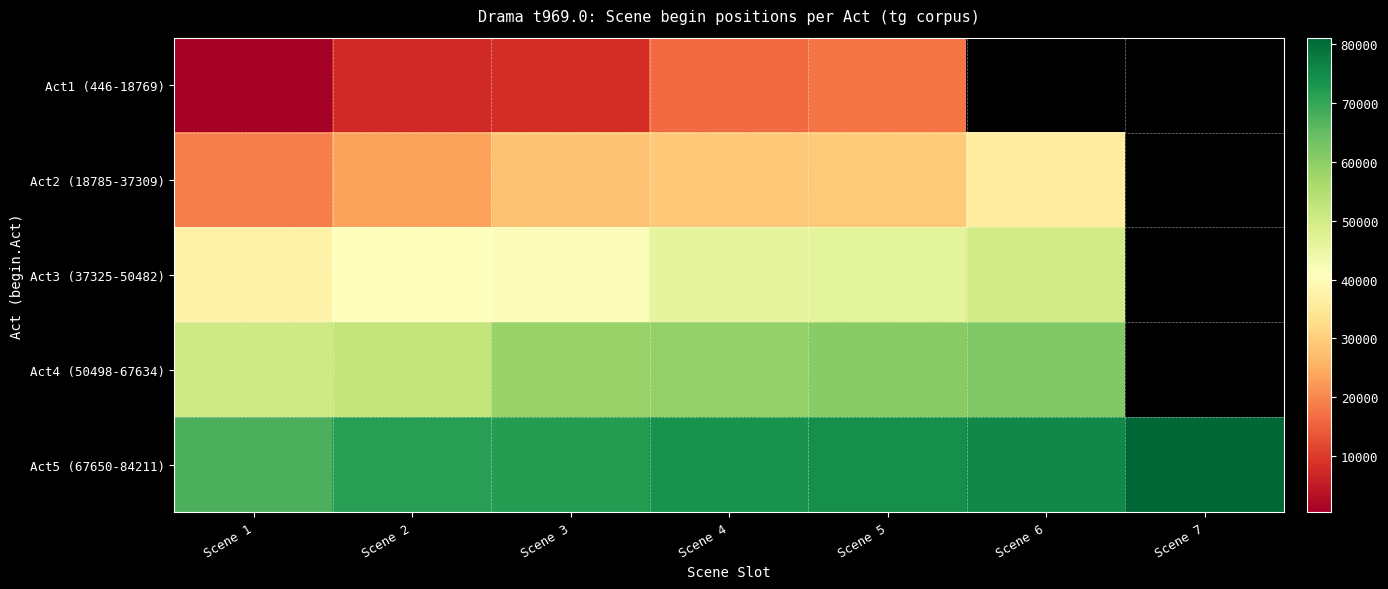

What is the minimum value shown in the chart?

460.0